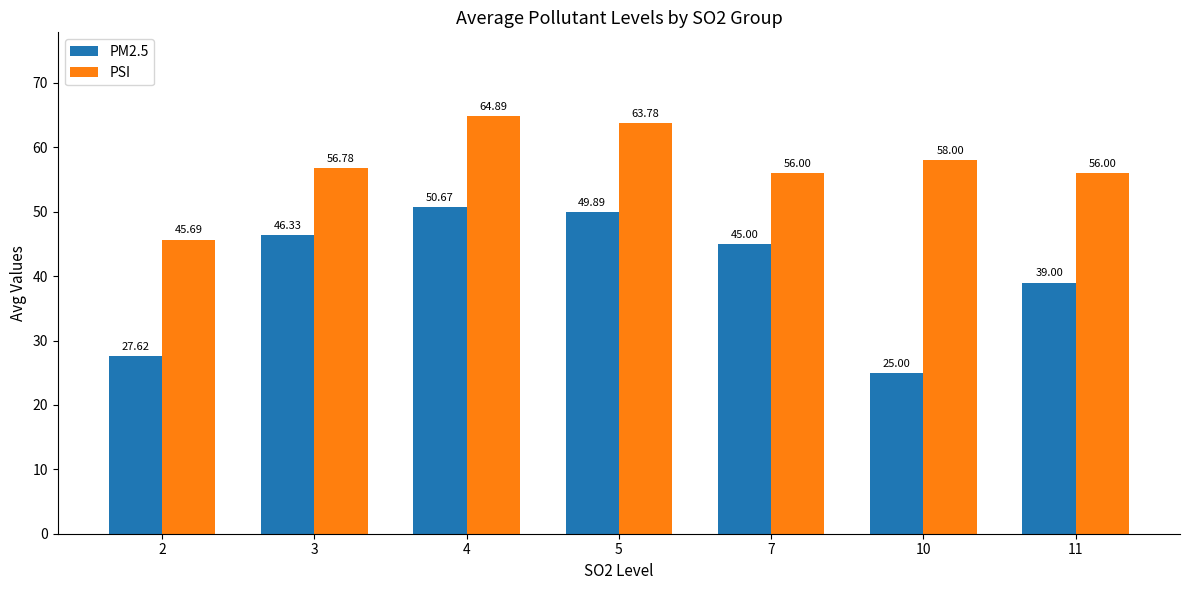

How many groups of bars are there?

7